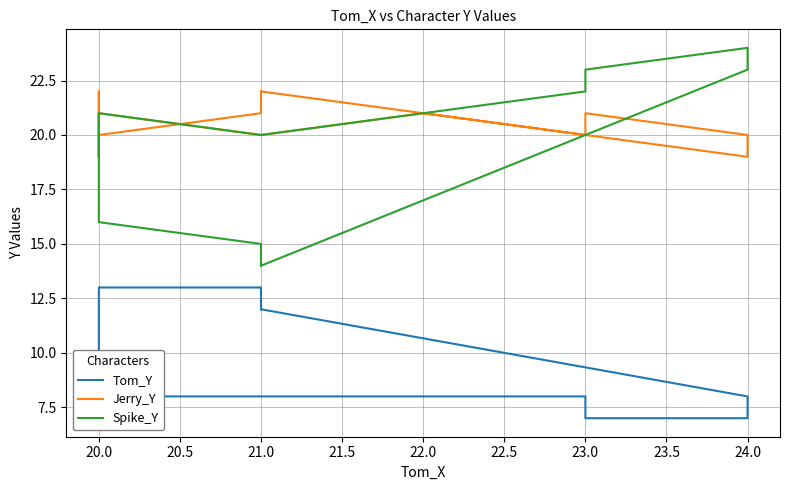

What is the total value across all series at 20.0?

50